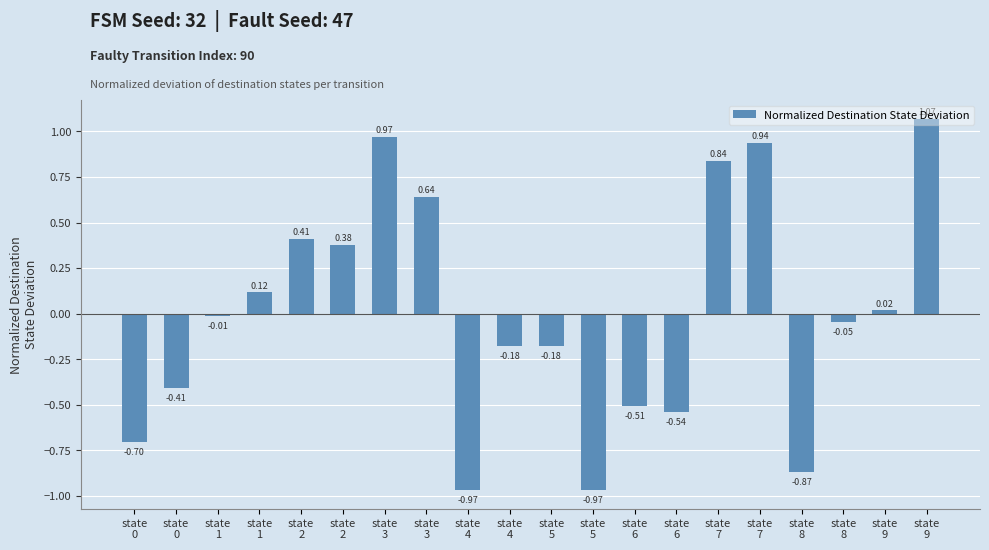

Is it true that the value at state
7 is 0.9?

True